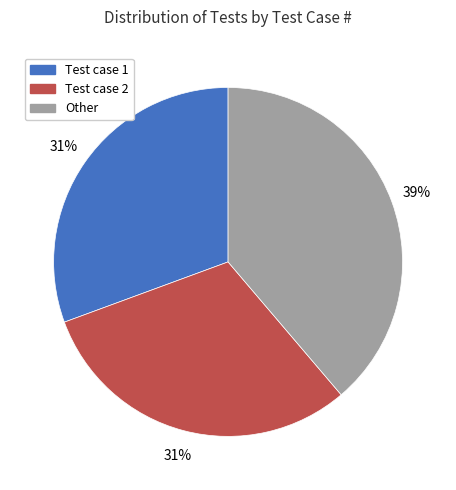

What is the ratio of the value at Test case 2 to the value at Test case 1?

1.0